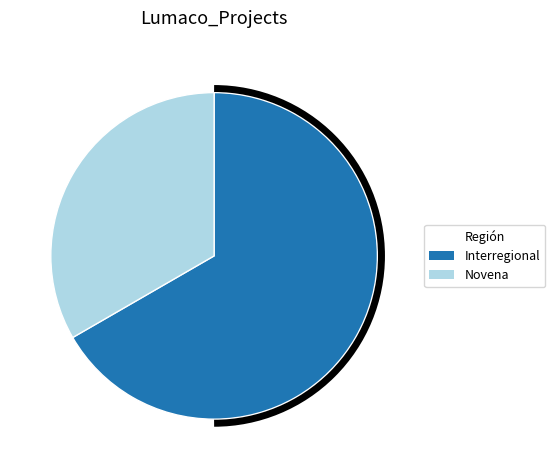

Is it true that Novena is 43% of the pie?

False